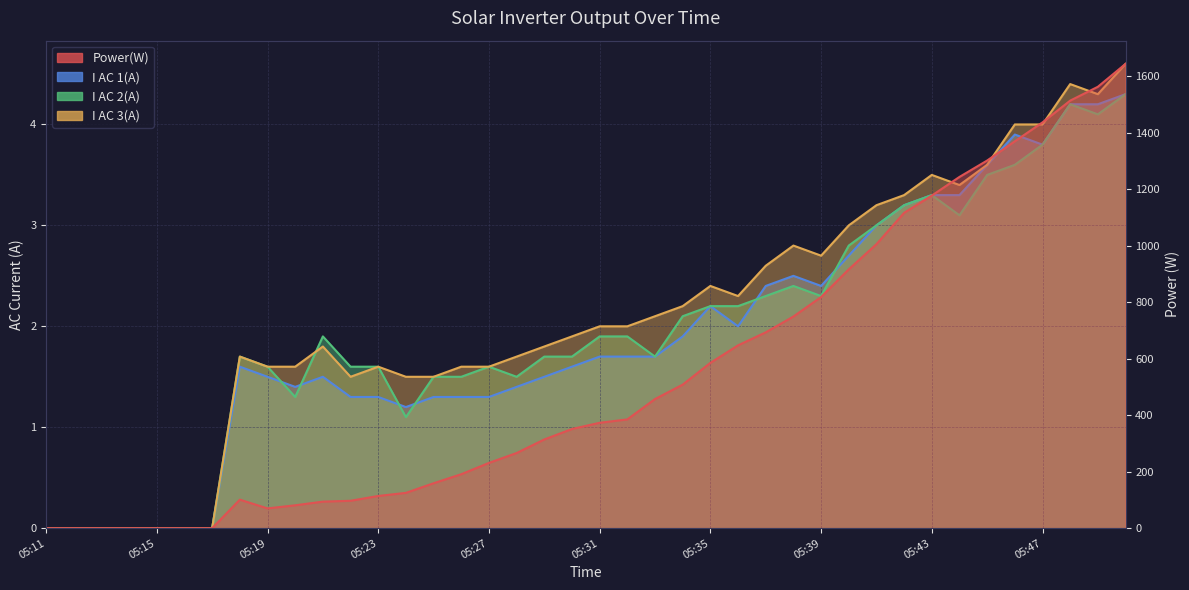

What is the value of the I AC 2(A) point at the 23rd from the left?

1.7